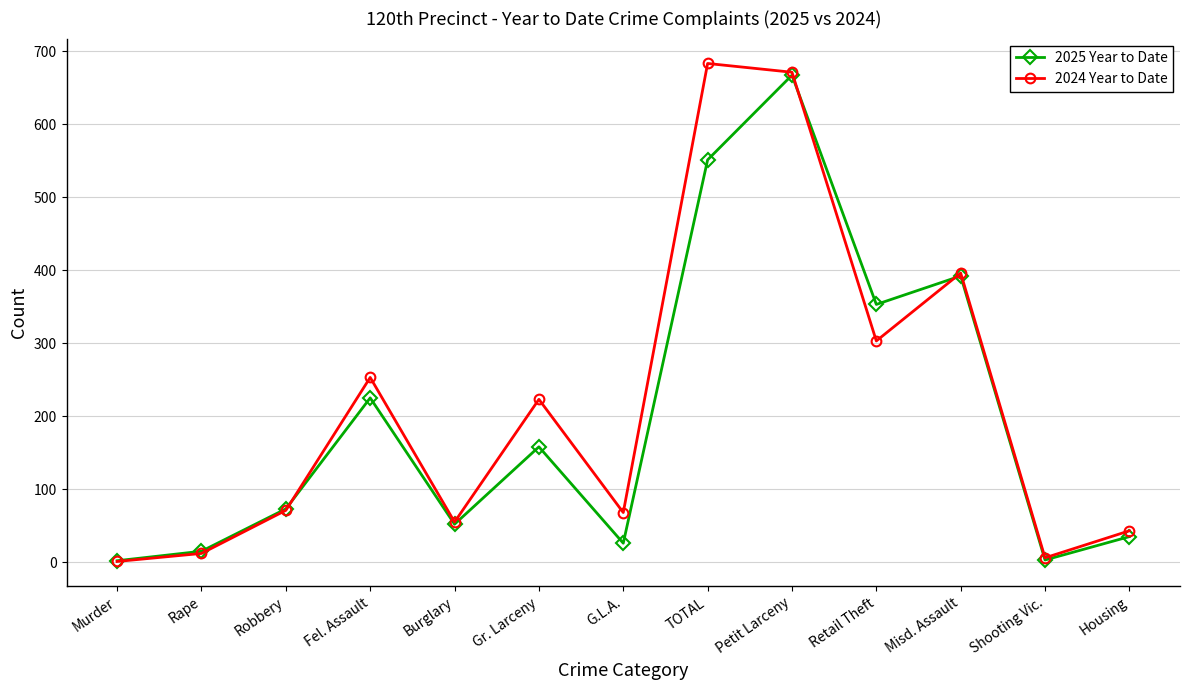

The 2024 Year to Date series shows 396 at Misd. Assault. True or false?

True